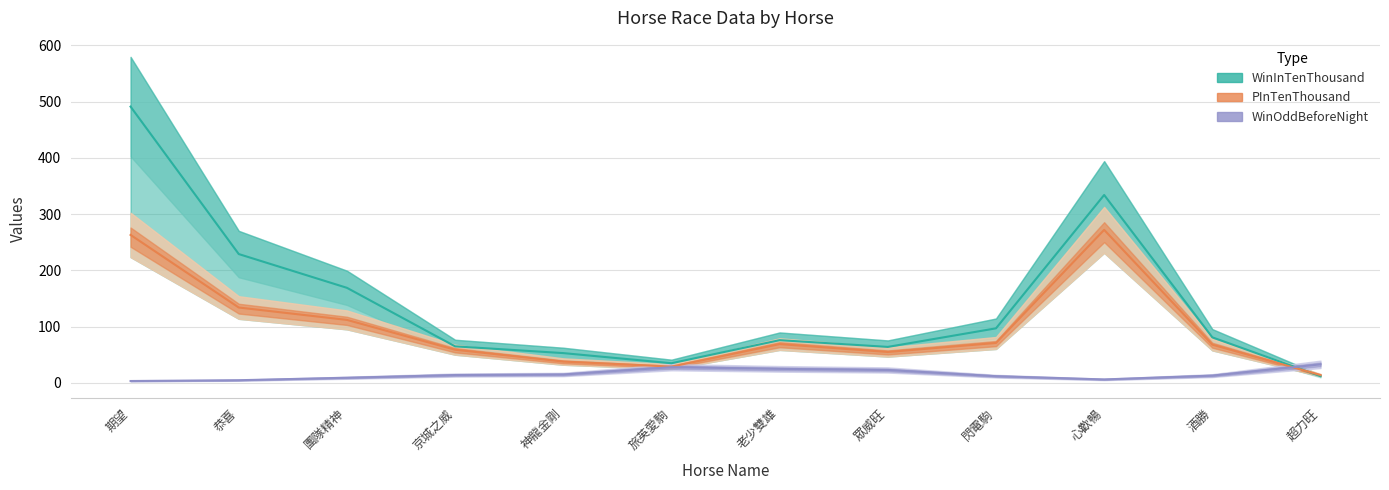

Where do PInTenThousand and WinOddBeforeNight first cross each other?

酒勝 and 超力旺